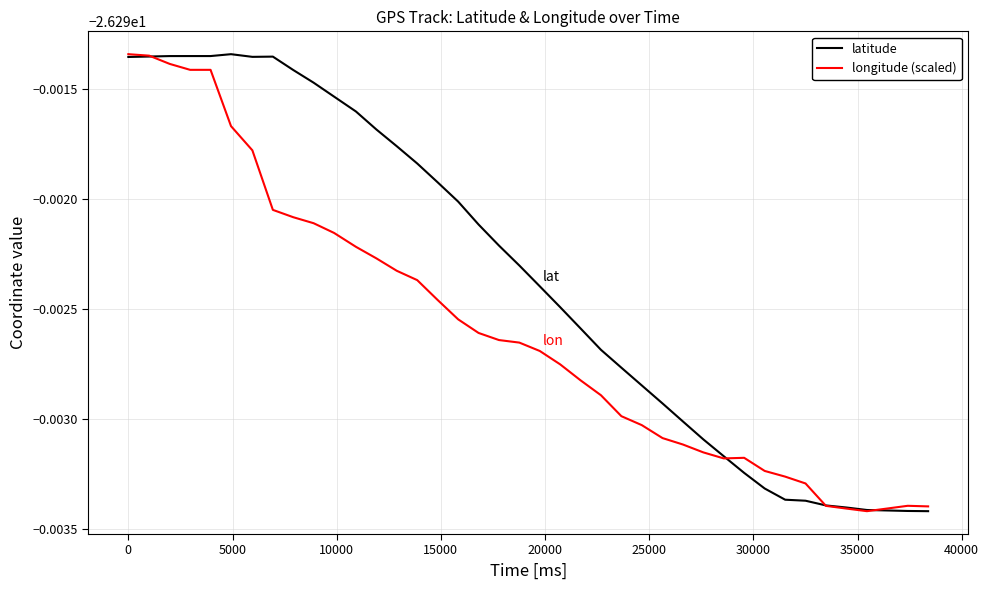

Does the chart display data point markers on the line(s)?

No